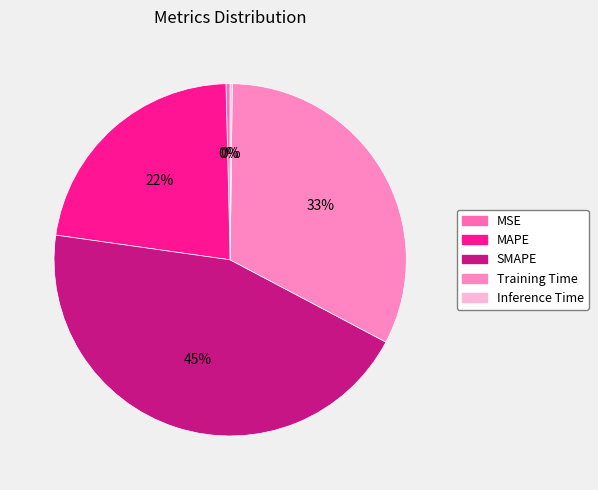

What is the total percentage of Training Time and MSE?

32.9%